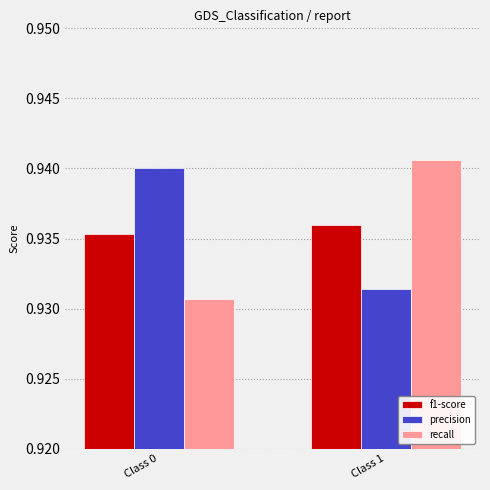

Which series changed the most between Class 0 and Class 1?

recall